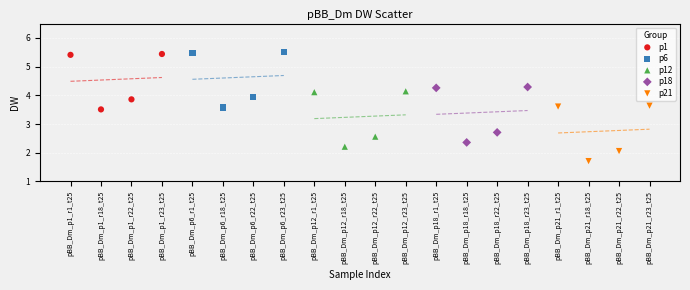

Which series contains the lowest Y value?

p21